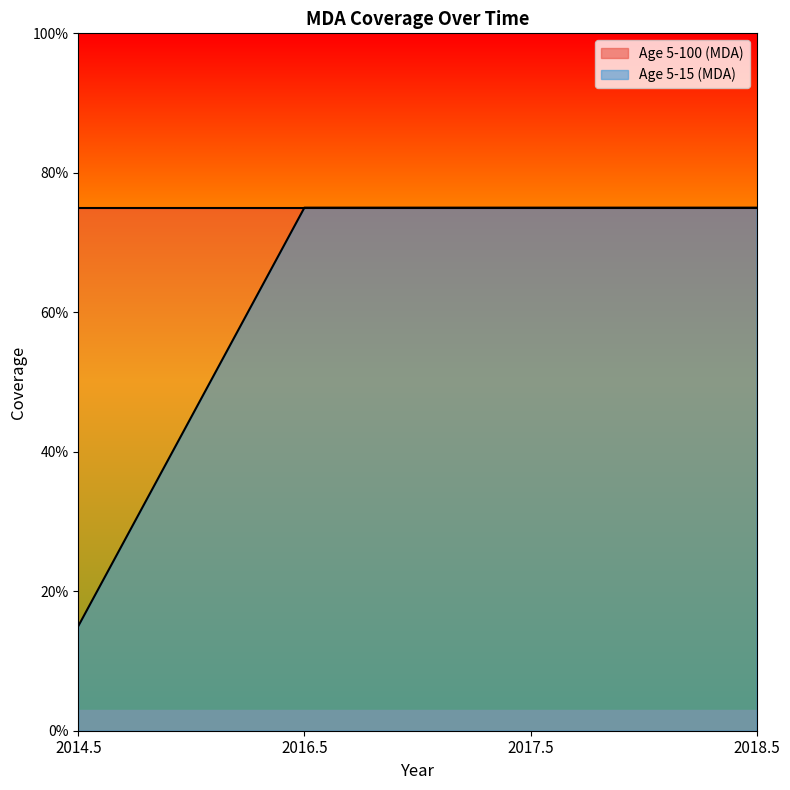

Rank the categories by value from lowest to highest.

2014.5, 2016.5, 2017.5, 2018.5